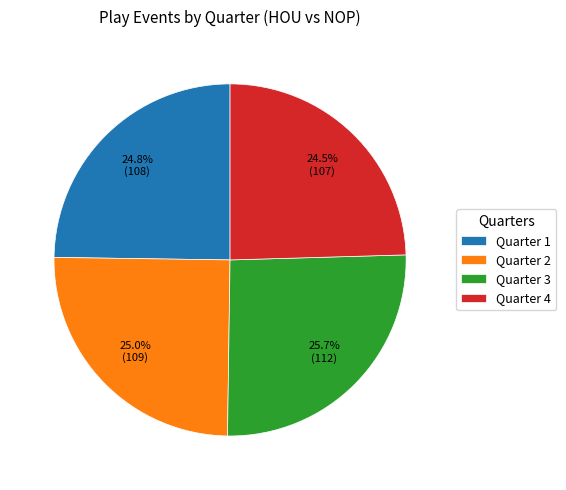

Does Quarter 4 account for over 50% of the chart?

No